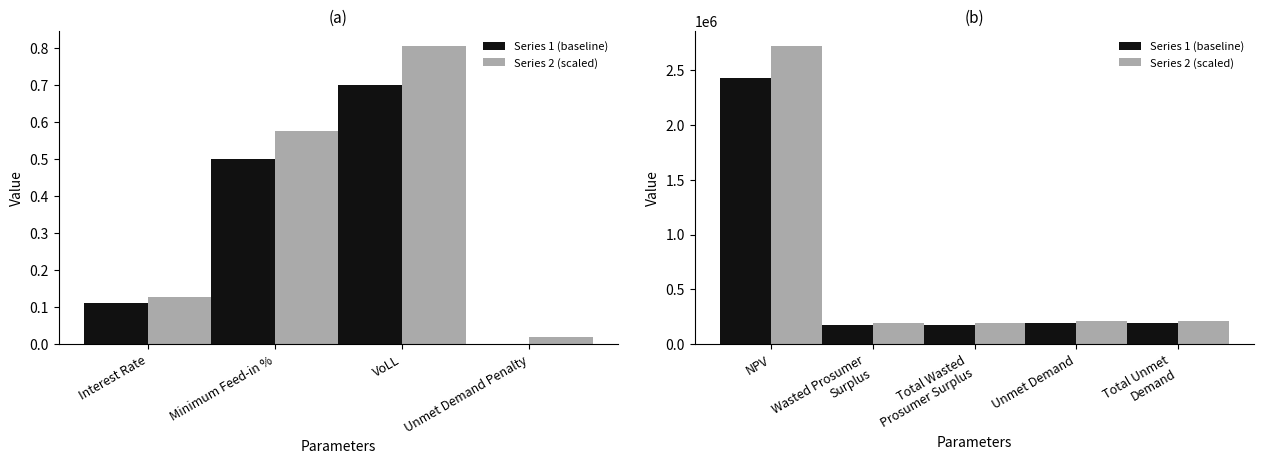

At Wasted Prosumer Surplus, list the series in order from smallest to largest.

Value (Series 1), Value (Series 2)